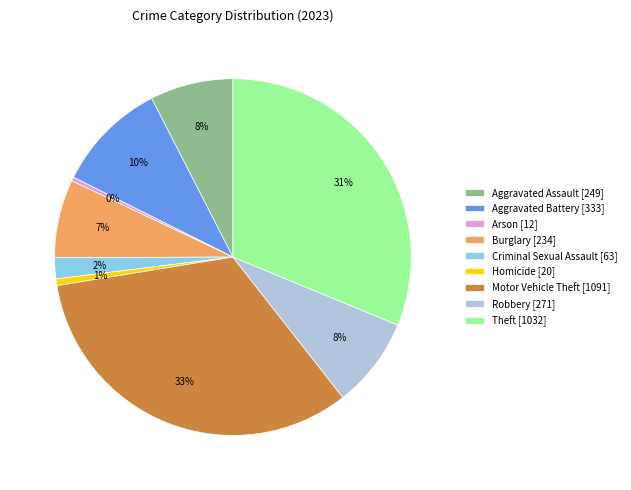

To the nearest percent, what is the combined percentage of Aggravated Assault and Motor Vehicle Theft?

41%